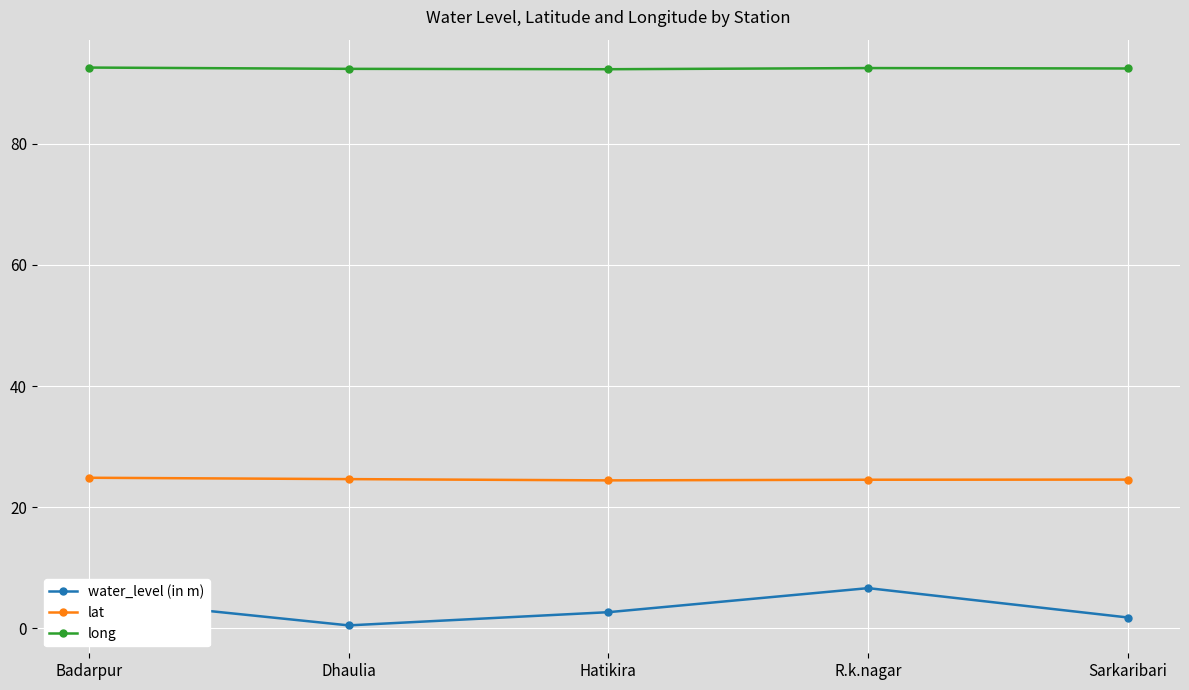

What is the approximate value of long at R.k.nagar?

92.5